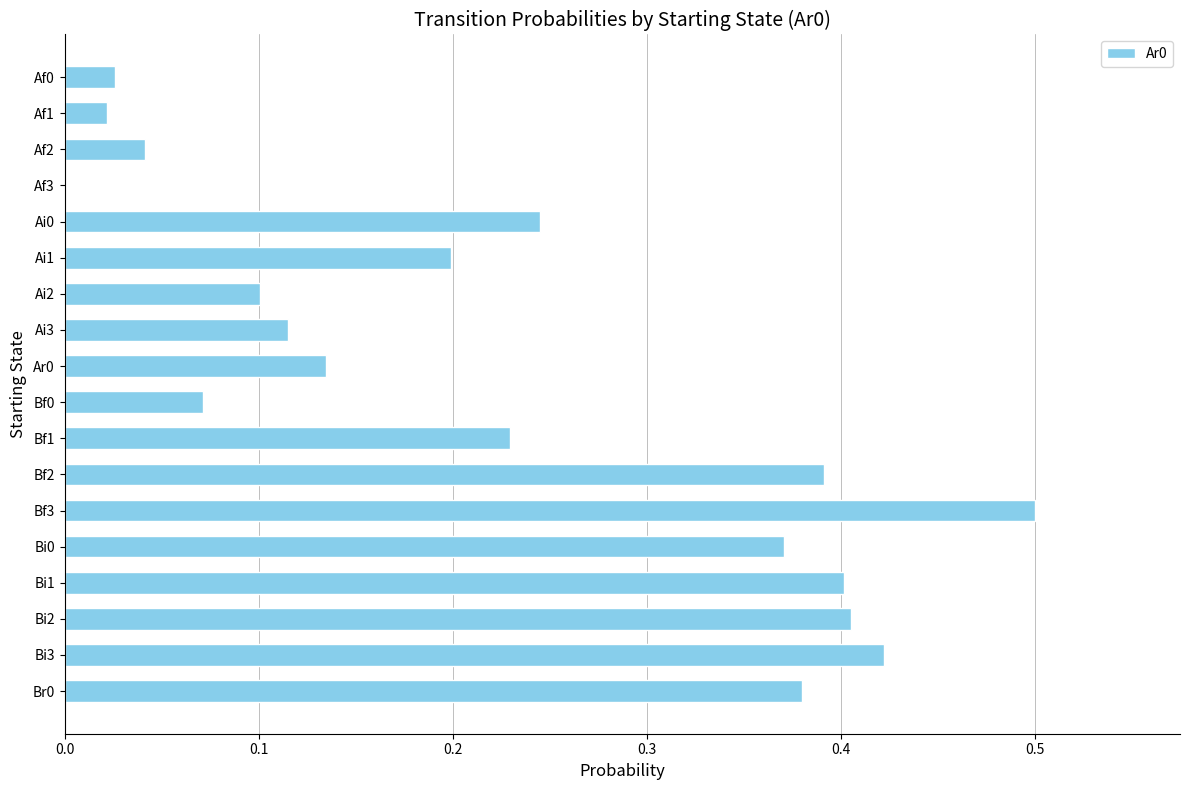

What is the sum of all values?

4.1